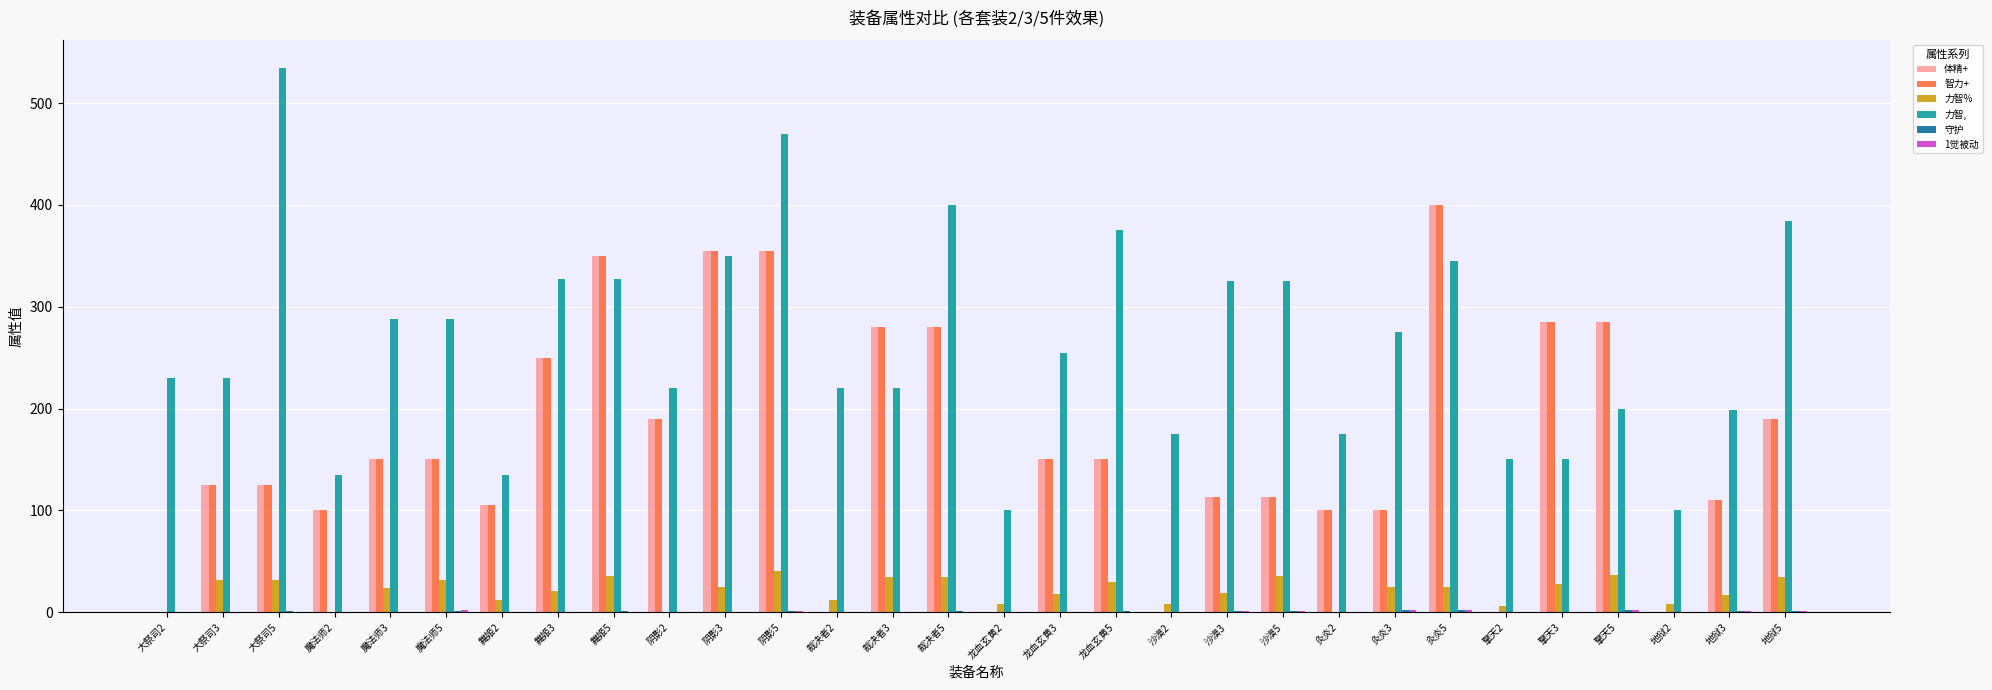

What is the greatest value displayed?

535.0